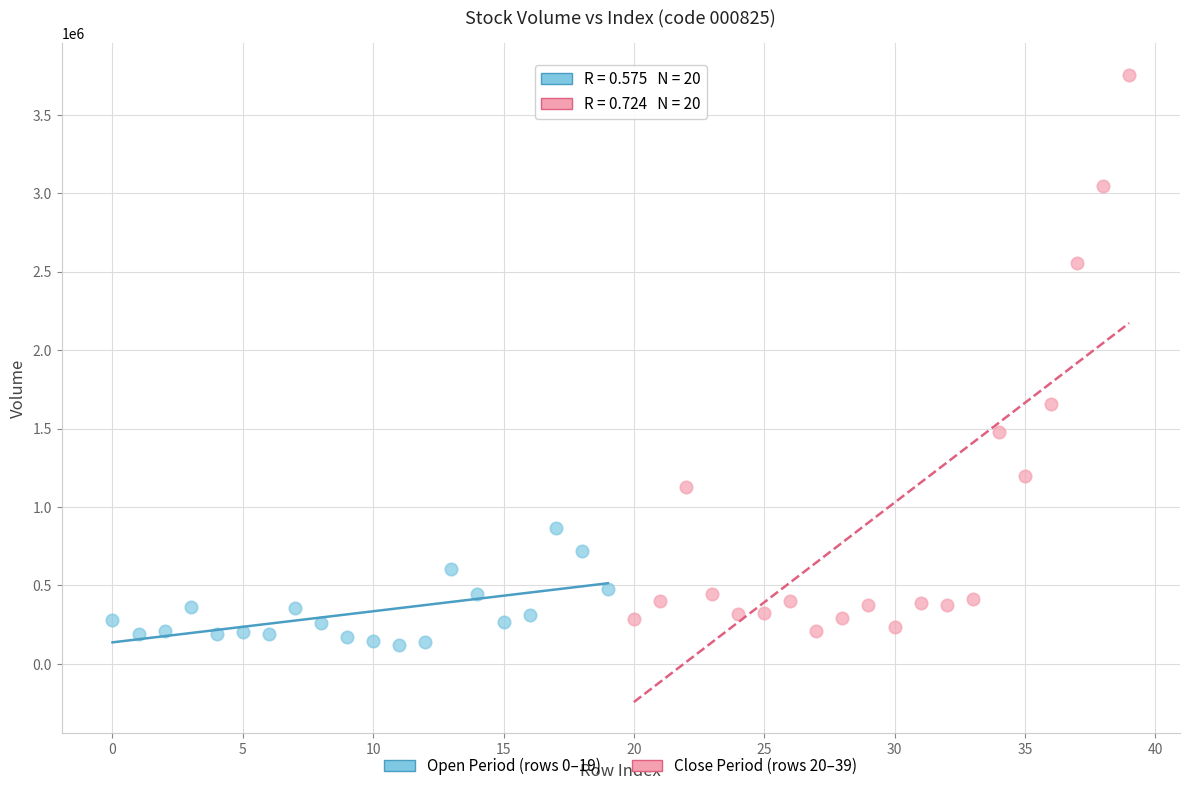

Which series has the widest spread of Y values?

Close Period (rows 20–39)